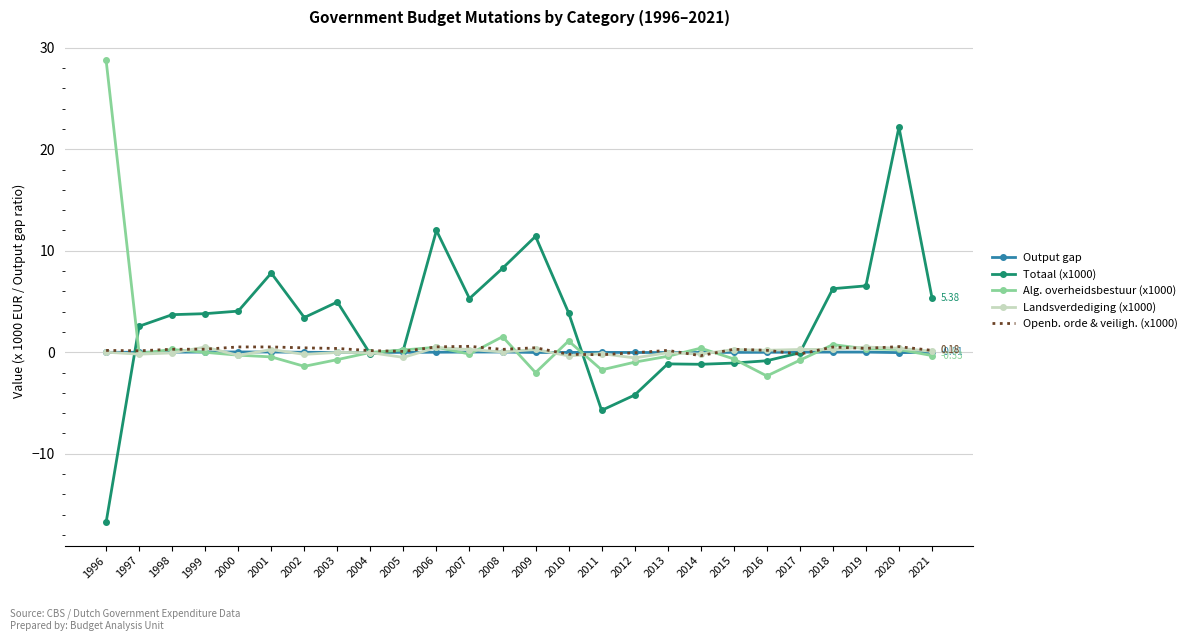

Which series has the widest spread of values?

Totaal (x1000)